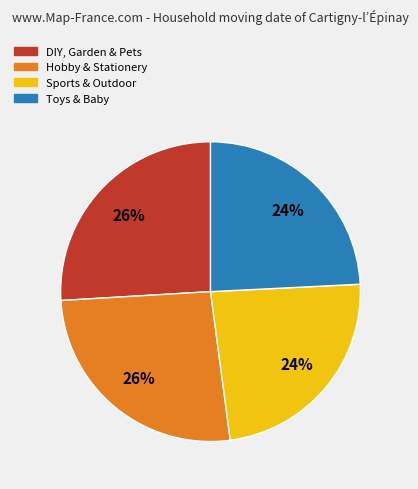

Which has a higher value, Sports & Outdoor or DIY, Garden & Pets?

DIY, Garden & Pets